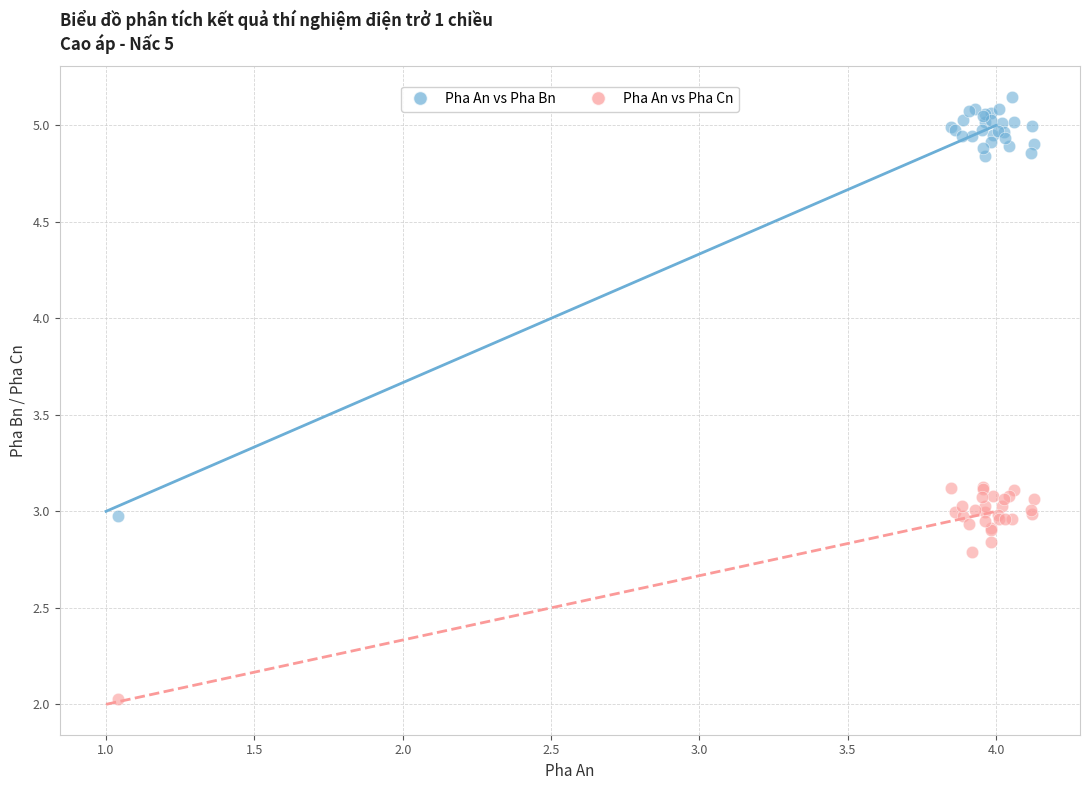

What are all the series names shown in the legend?

Pha An vs Pha Bn, Pha An vs Pha Cn